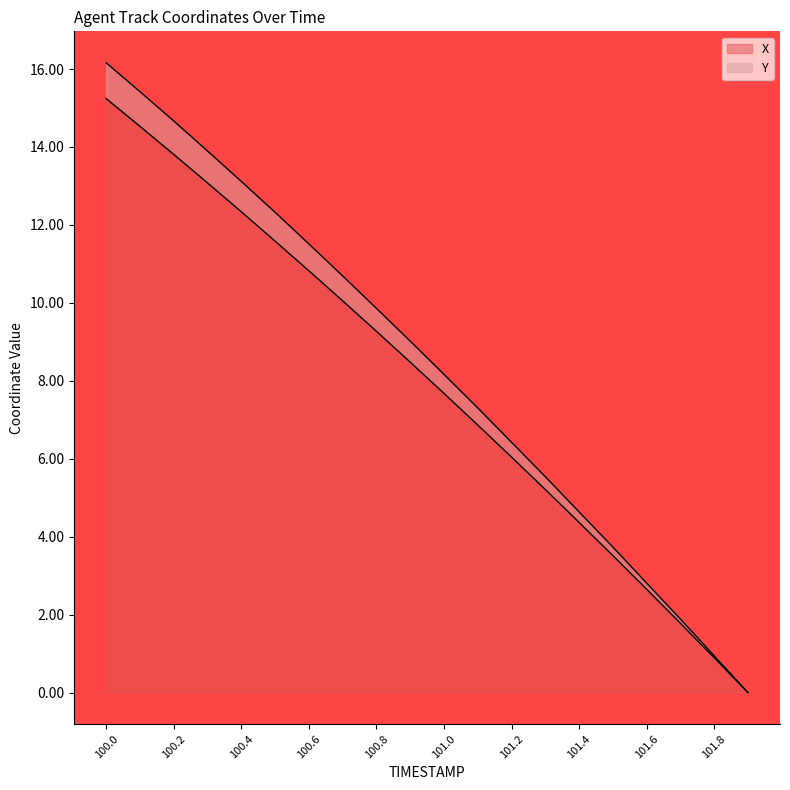

What is the label of the 10th point from the left?

100.9